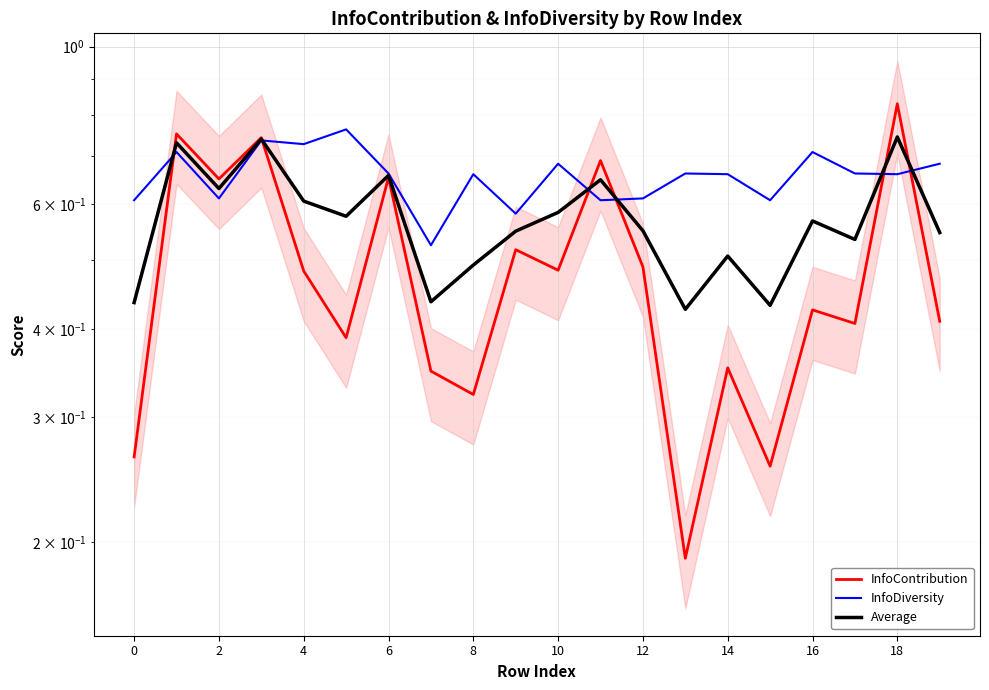

Rank the series by their maximum value, from lowest to highest.

Average, InfoDiversity, InfoContribution